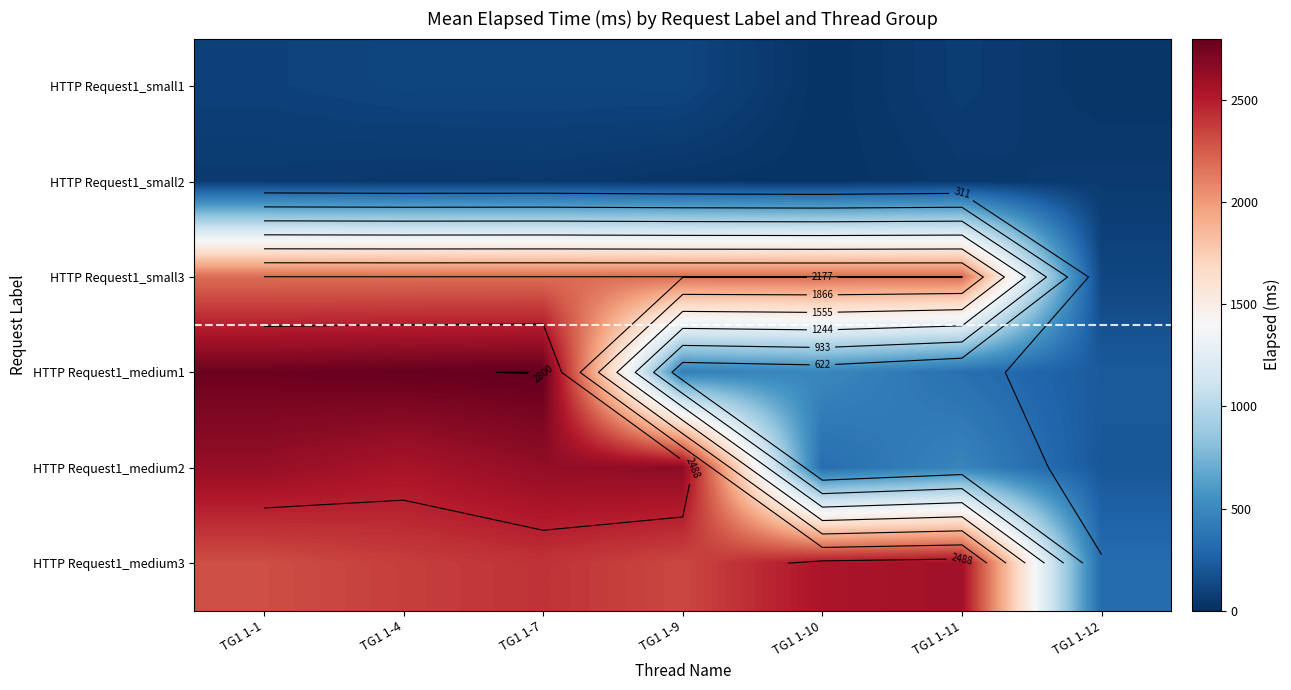

Is the value of HTTP Request1_medium1 at TG1 1-9 greater than the value of HTTP Request1_small2 at TG1 1-10?

Yes